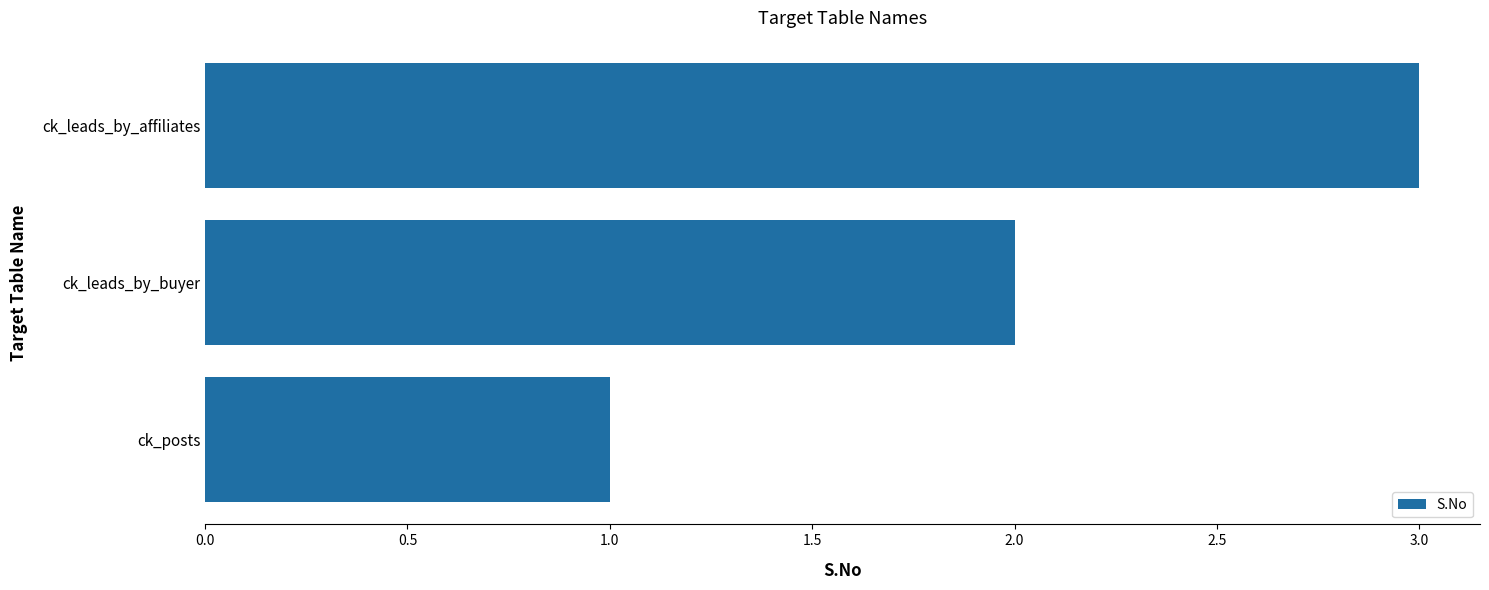

True or false: the data shows 1 at ck_leads_by_buyer.

False